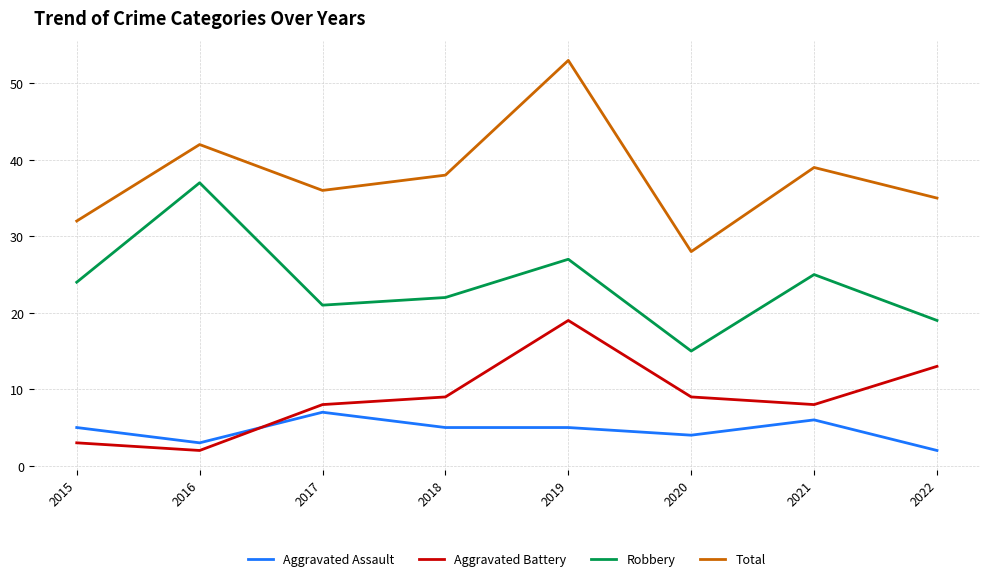

What is the approximate value of Total at 2016?

42